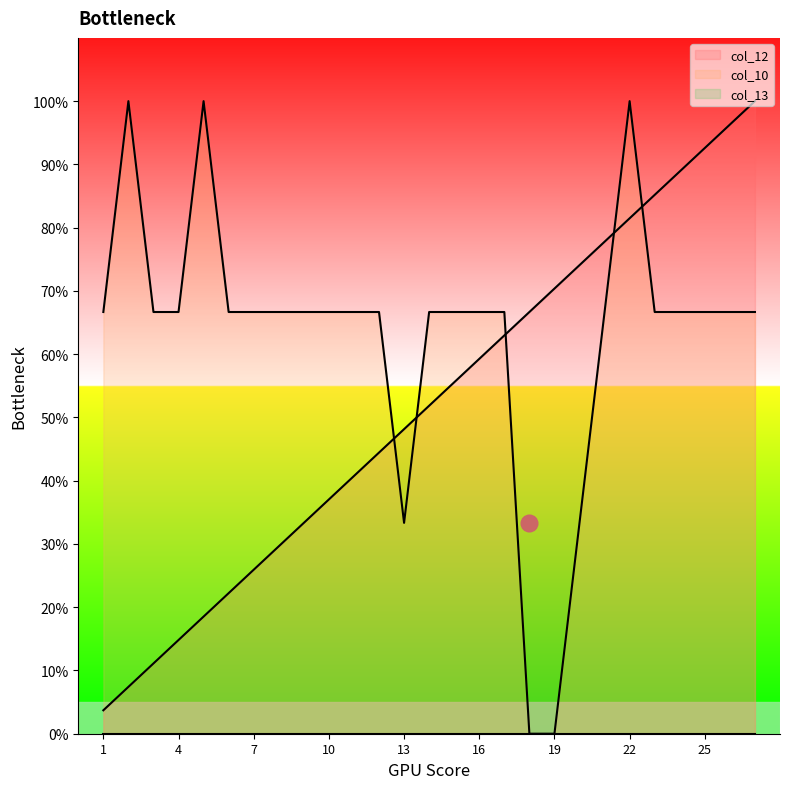

How many distinct data groups are displayed?

3